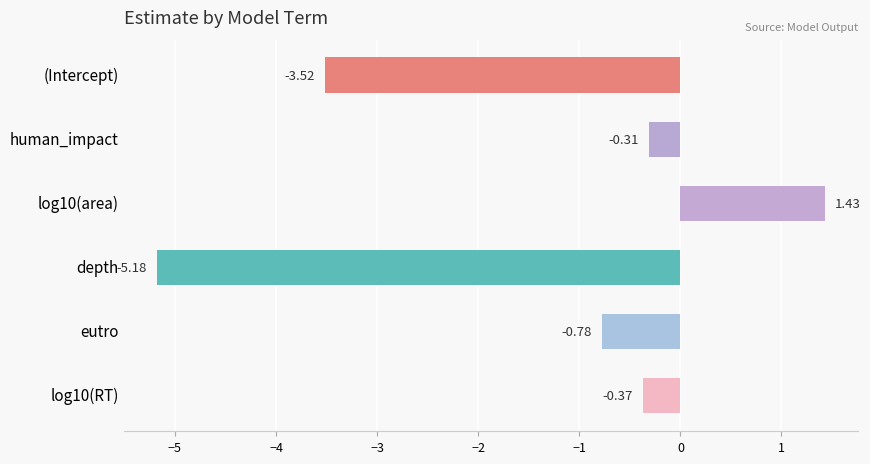

What is the label of the 6th bar from the bottom?

(Intercept)